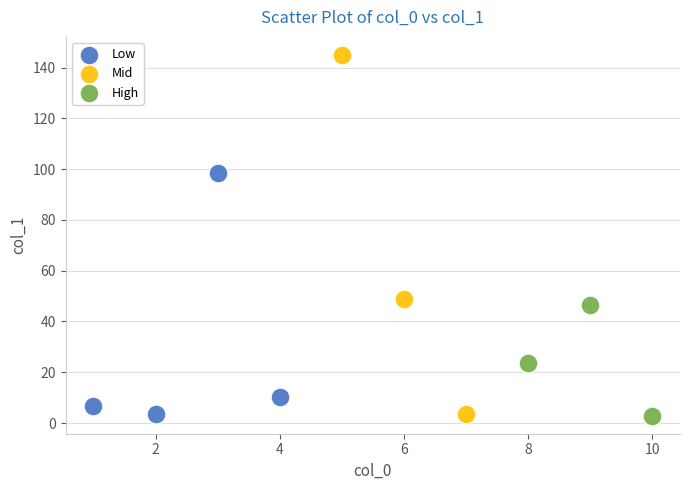

Which series has the widest spread of Y values?

Mid